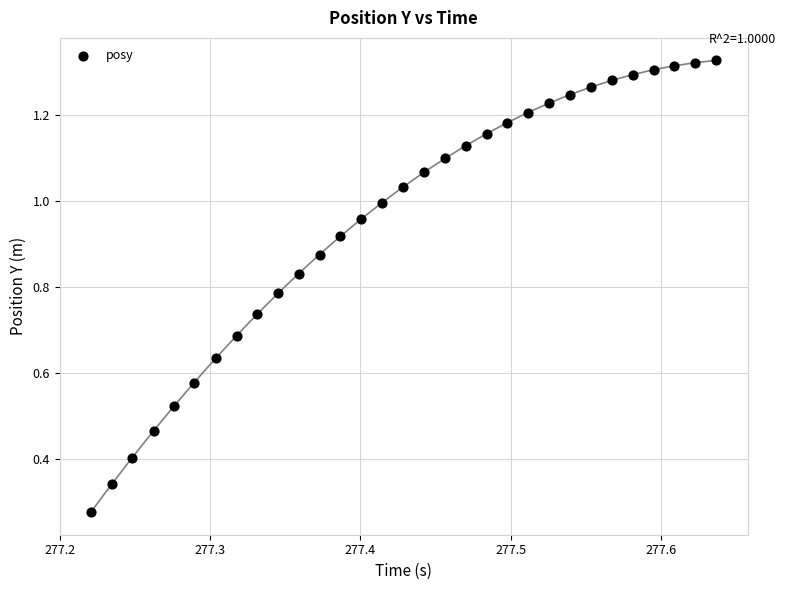

What is the range of X values (max minus min)?

0.4